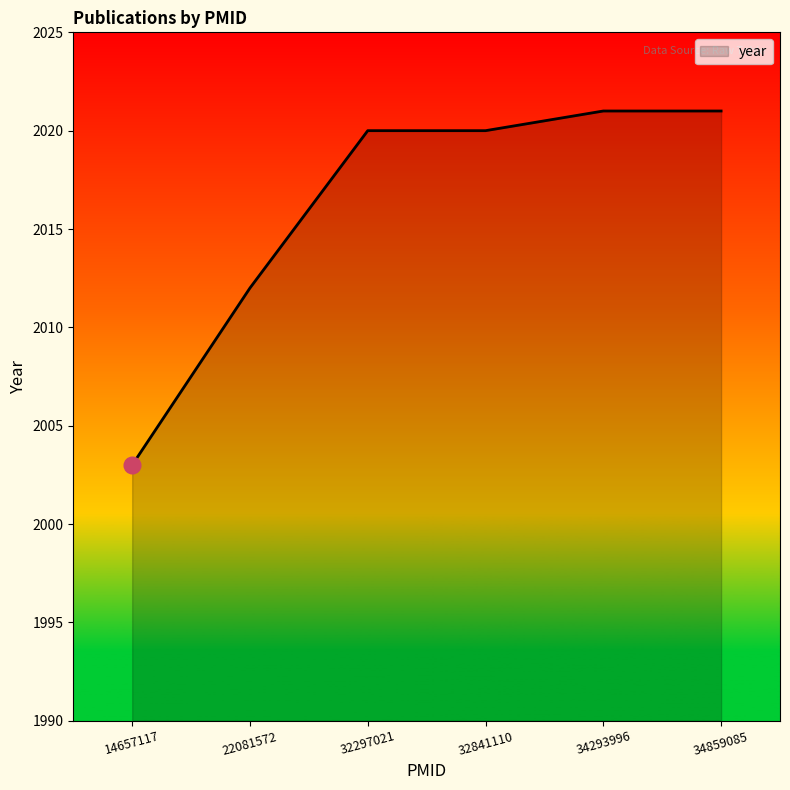

Reading left to right, list all the values displayed in this chart.

2003	2012	2020	2020	2021	2021